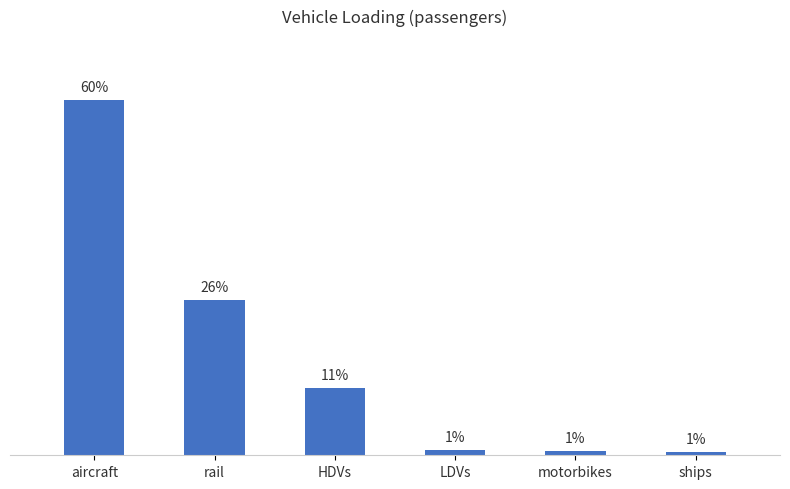

Which has a higher value, aircraft or ships?

aircraft